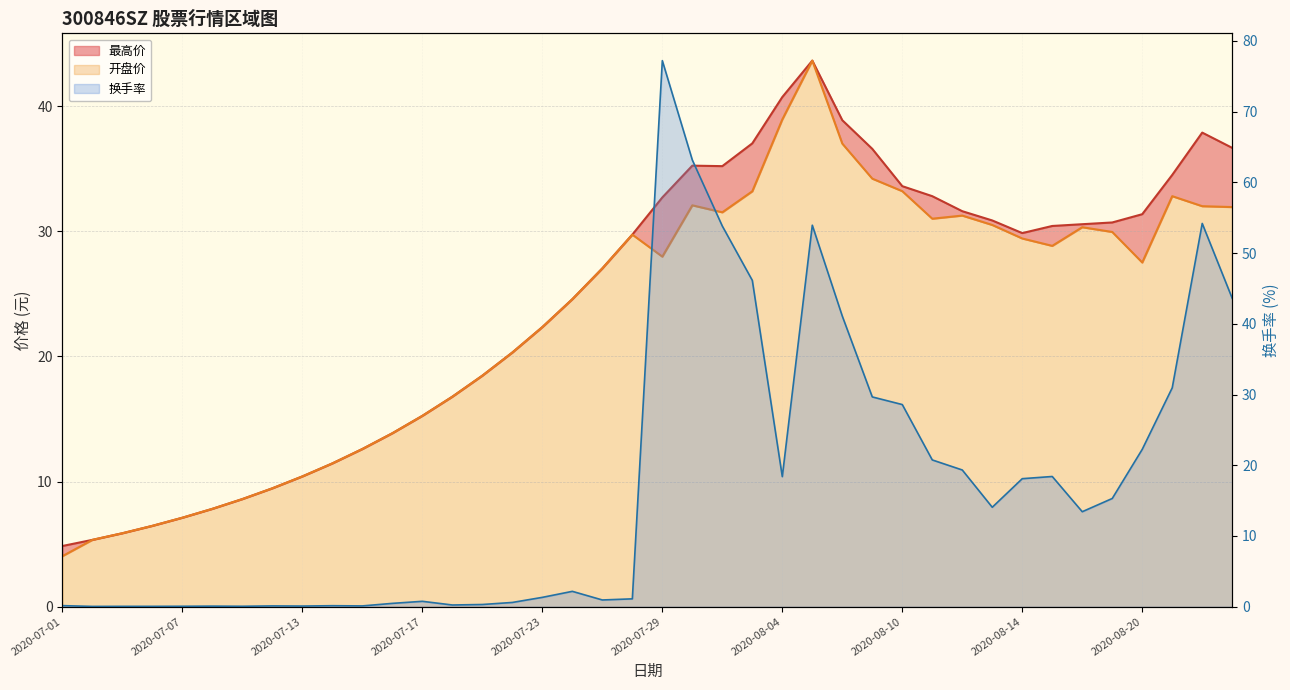

Reading right to left, transcribe all the data shown in this chart.

最高价: 36.7	37.9	34.5	31.4	30.7	30.6	30.4	29.9	30.9	31.6	32.8	33.6	36.6	38.9	43.6	40.7	37.0	35.2	35.2	32.7	29.7	27.0	24.6	22.3	20.3	18.5	16.8	15.2	13.9	12.6	11.4	10.4	9.5	8.6	7.8	7.1	6.5	5.9	5.3	4.8
开盘价: 31.9	32.0	32.8	27.5	29.9	30.3	28.8	29.4	30.5	31.2	31.0	33.2	34.2	37.0	43.6	38.9	33.2	31.5	32.1	28.0	29.7	27.0	24.6	22.3	20.3	18.5	16.8	15.2	13.9	12.6	11.4	10.4	9.5	8.6	7.8	7.1	6.5	5.9	5.3	4.0
换手率: 43.6	54.2	30.9	22.2	15.3	13.4	18.4	18.1	14.1	19.3	20.8	28.6	29.7	41.1	53.9	18.4	46.1	53.8	63.2	77.2	1.1	0.9	2.2	1.3	0.6	0.3	0.2	0.8	0.5	0.1	0.1	0.1	0.1	0.1	0.1	0.1	0.1	0.1	0.0	0.1